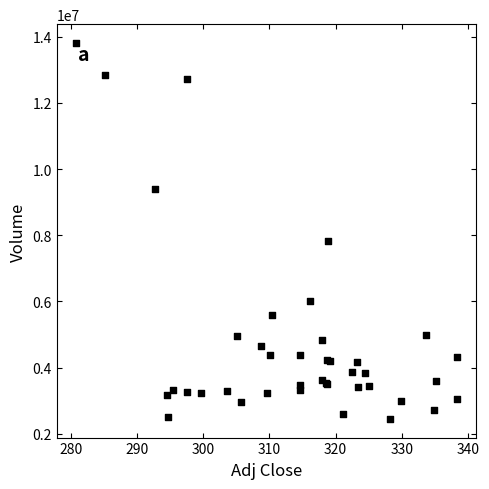

What Y value in the scatter plot is closest to 8132800?

7816000